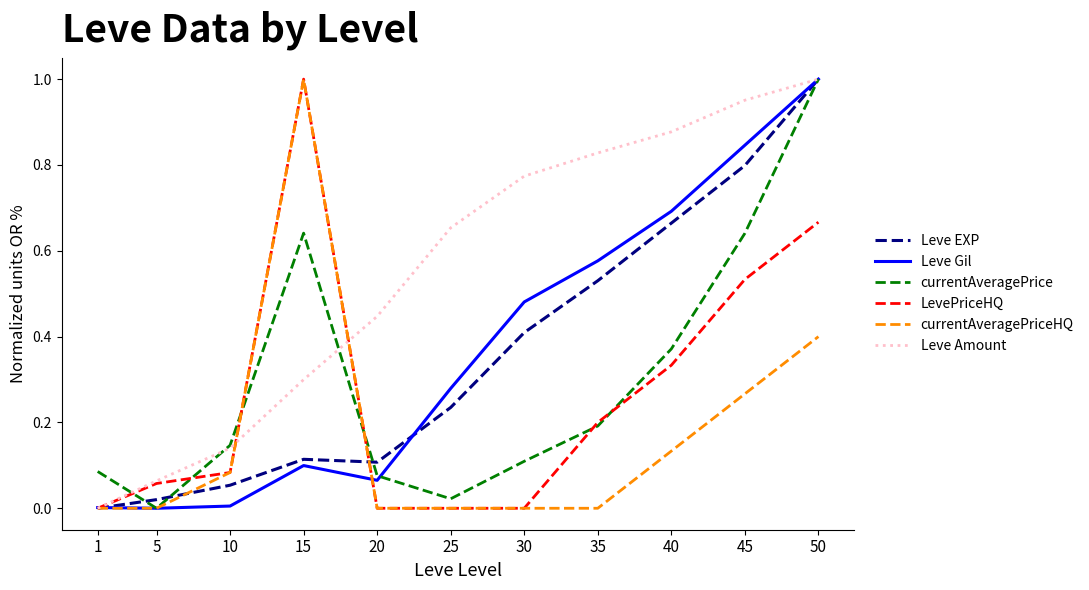

Count the number of categories in the chart.

11